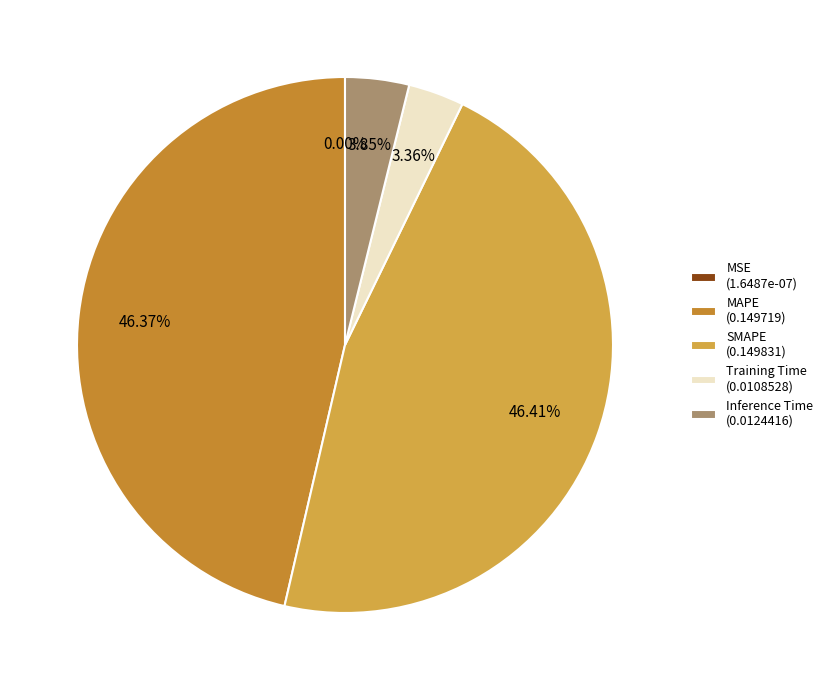

How many slices are in this pie chart?

5